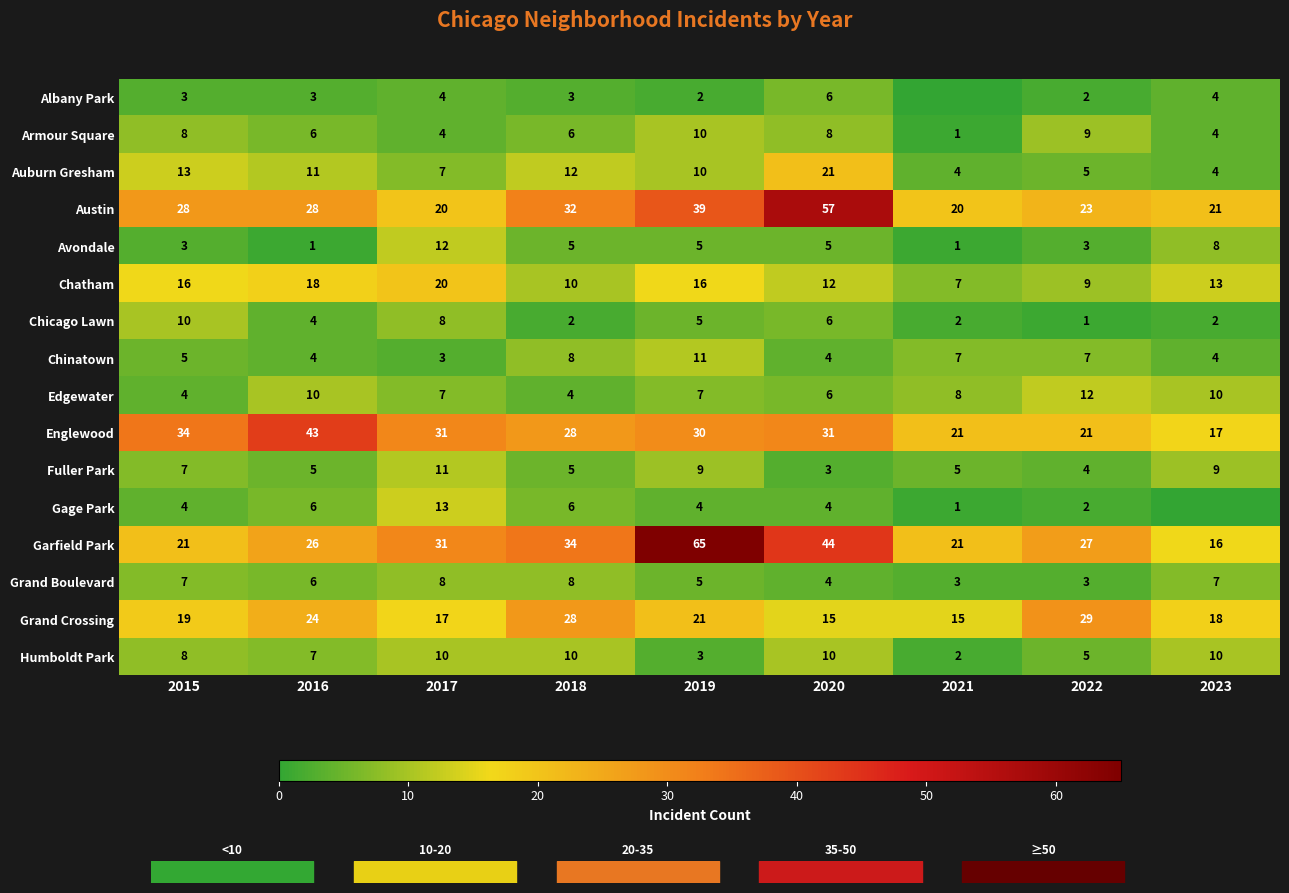

The Humboldt Park series shows 16 at 2017. True or false?

False